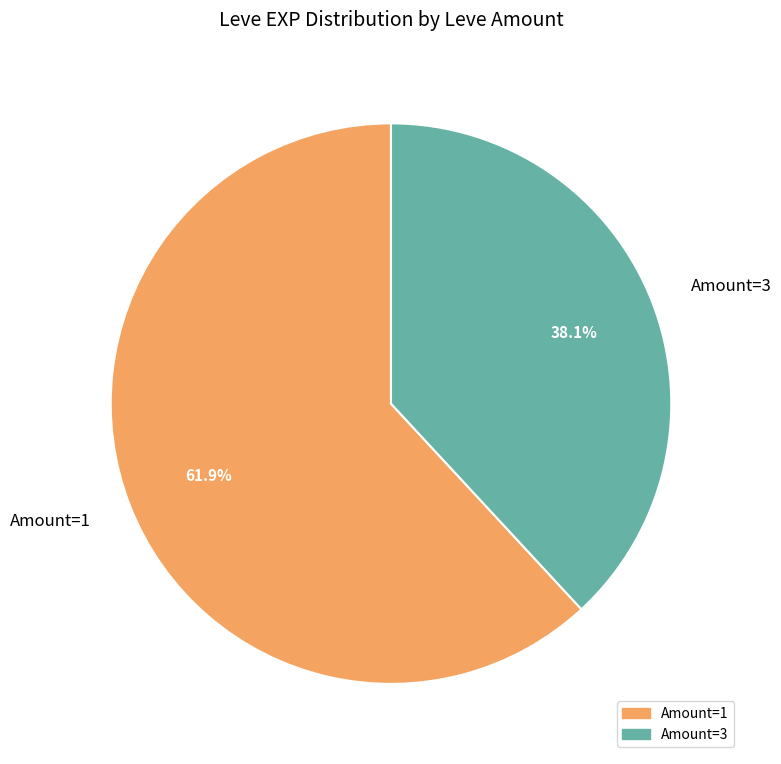

What portion of the pie excludes Amount=1?

38.1%